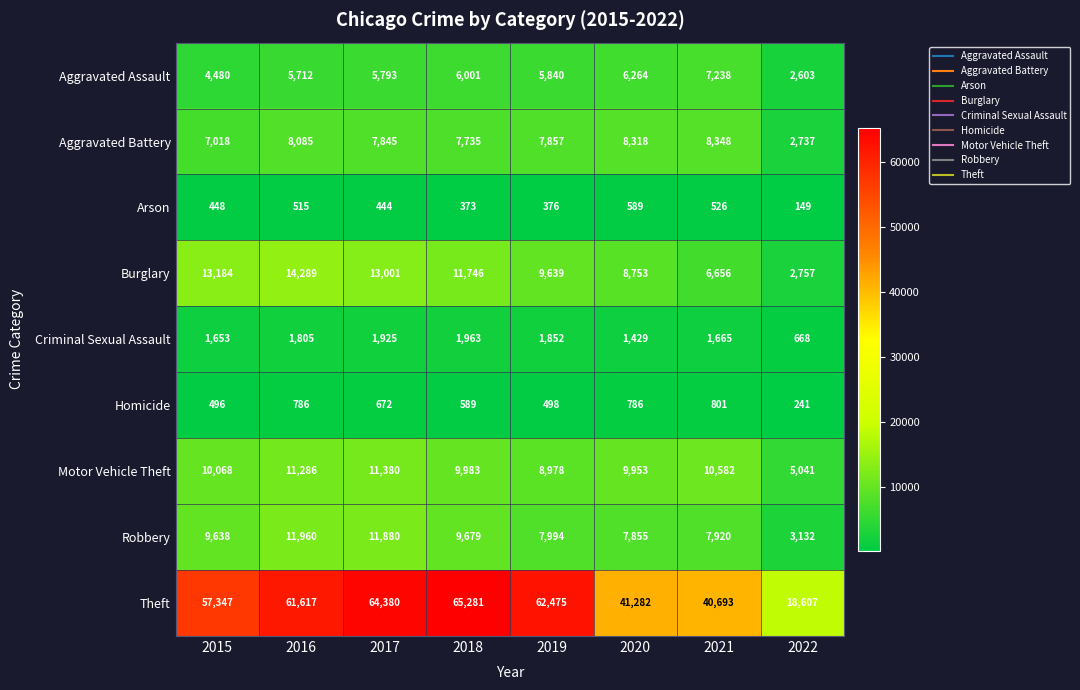

What is the greatest value displayed?

65281